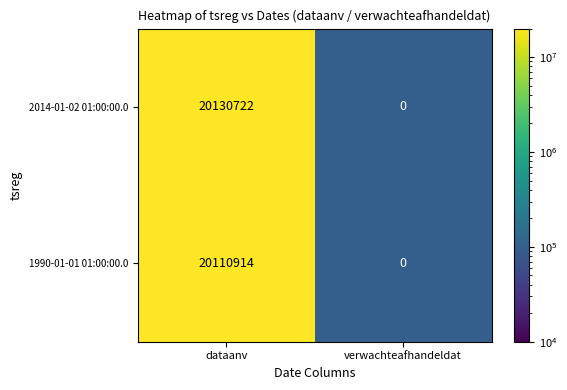

List the series in order of their peak value, highest first.

2014-01-02 01:00:00.0, 1990-01-01 01:00:00.0